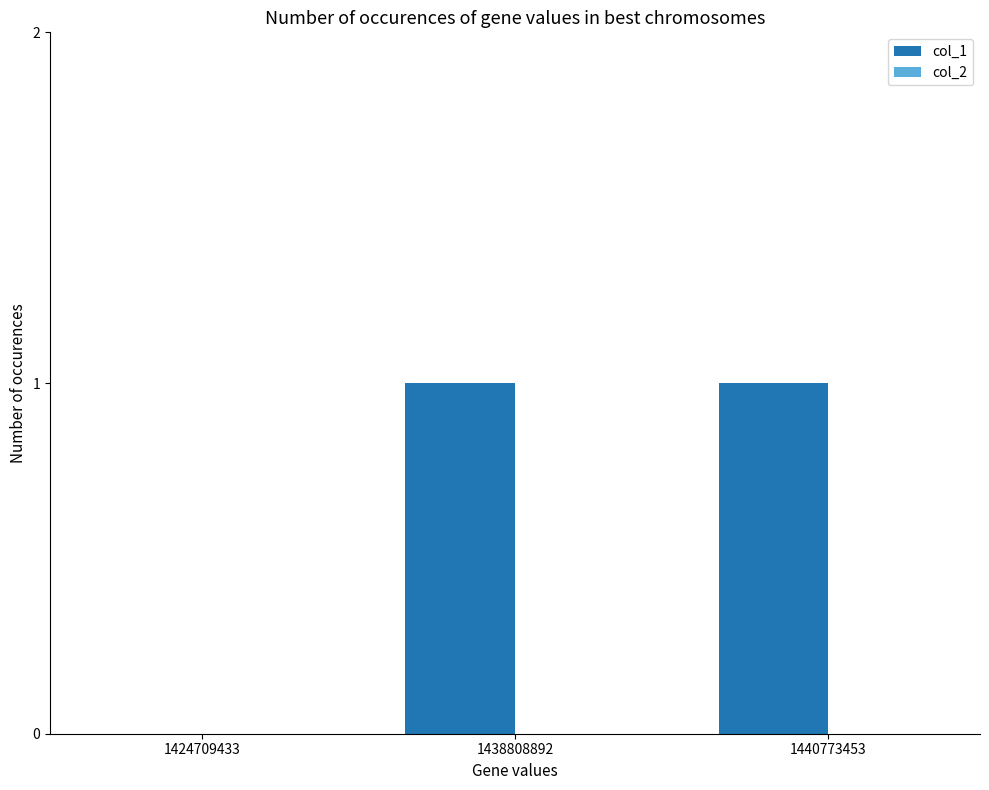

Between 1424709433 and 1438808892, which is larger?

1438808892